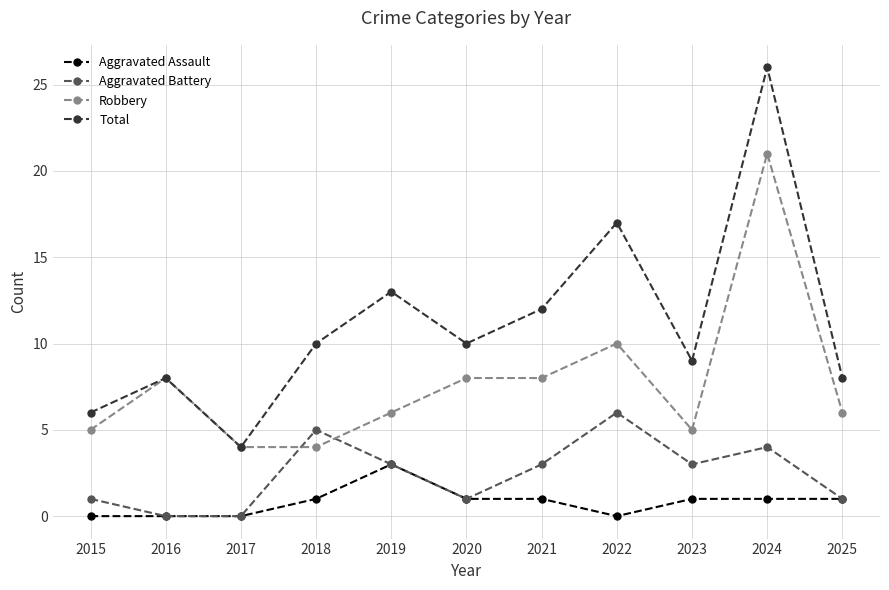

In Aggravated Battery, how many points are higher than both neighbors (excluding endpoints)?

3